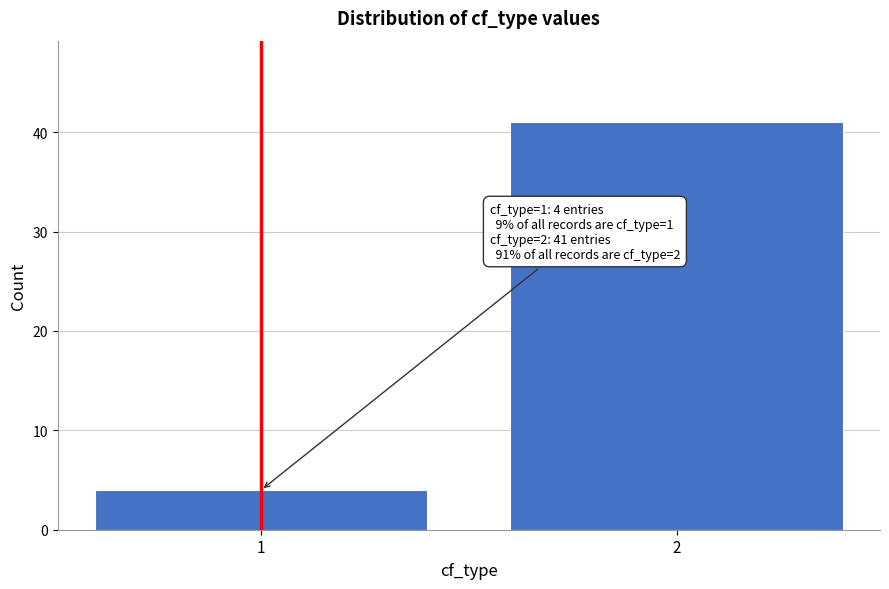

Reading right to left, extract all data points from this chart.

41	4